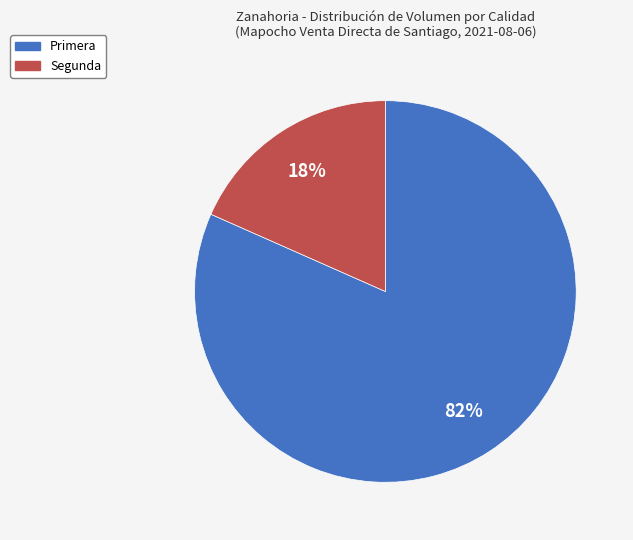

The Primera slice represents 82% of the pie. True or false?

True